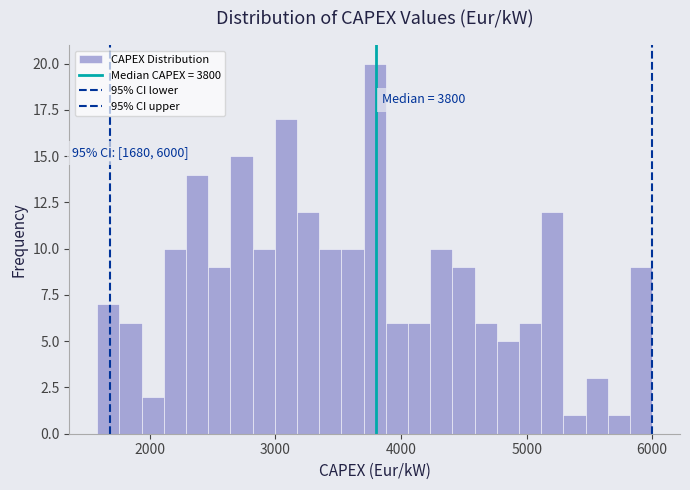

Read against the x-axis, roughly where is the centre of the tallest bar?

3800